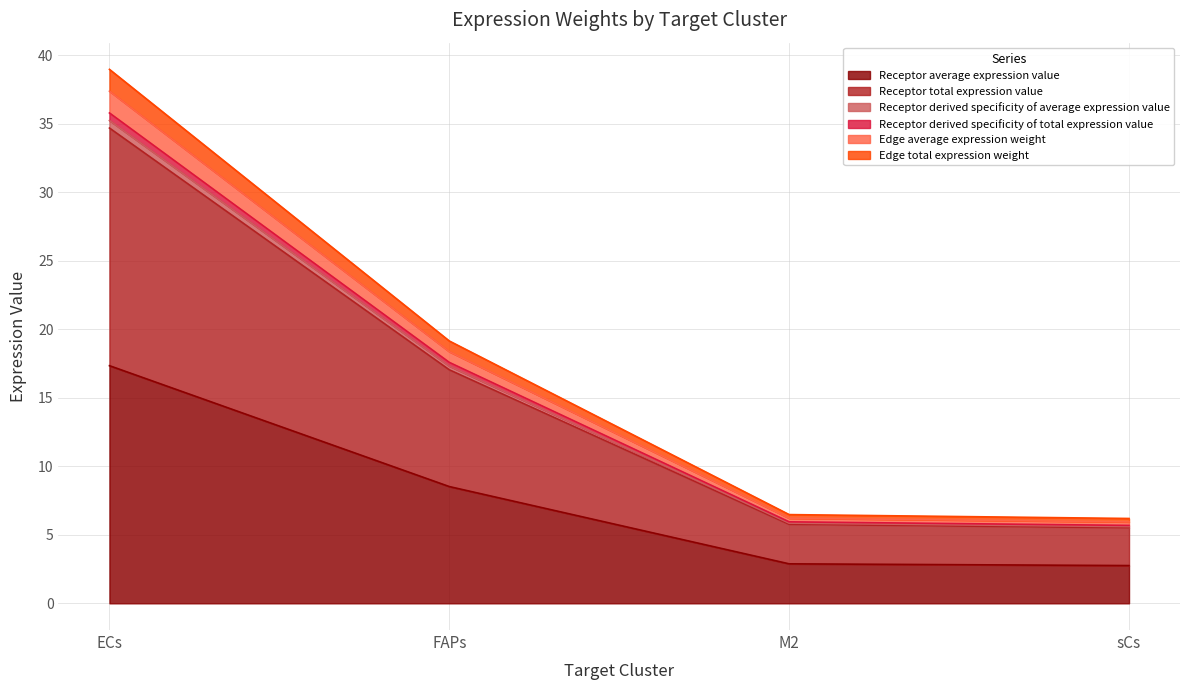

How many data points in Receptor average expression value are above 8?

2